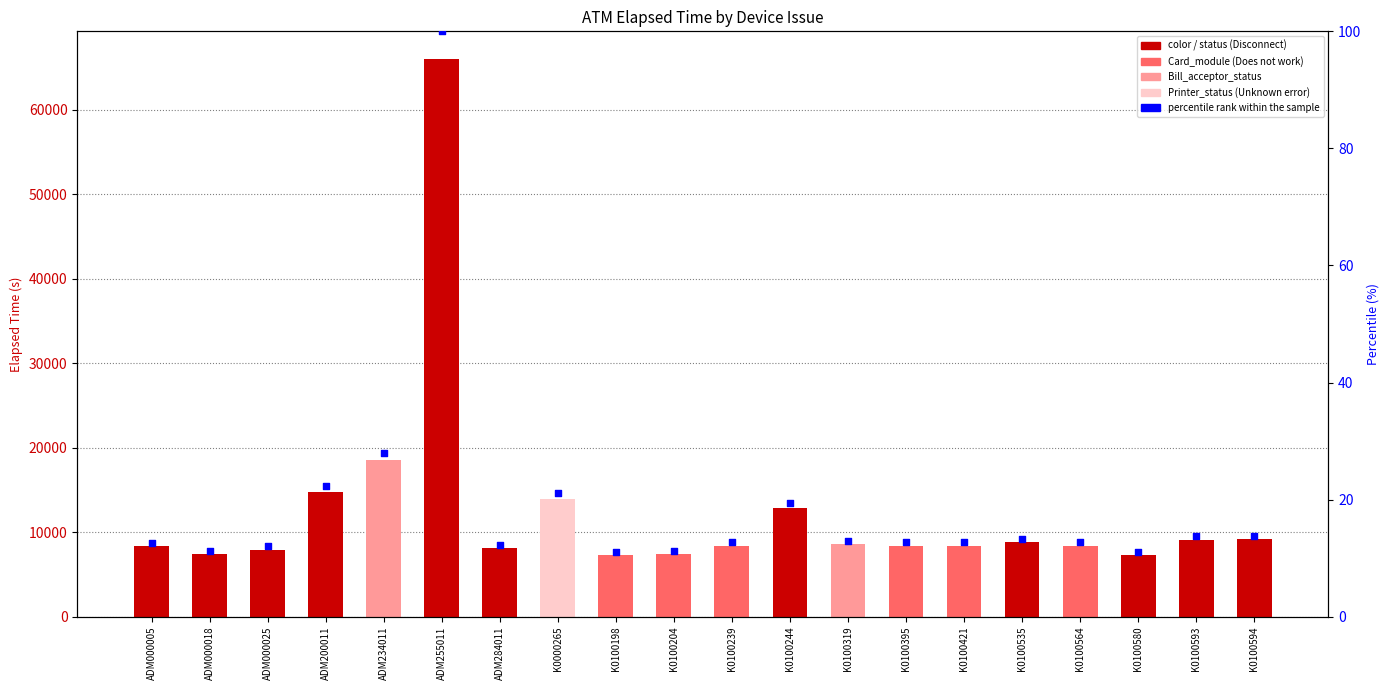

Which series reaches the maximum Y coordinate?

Elapsed_time